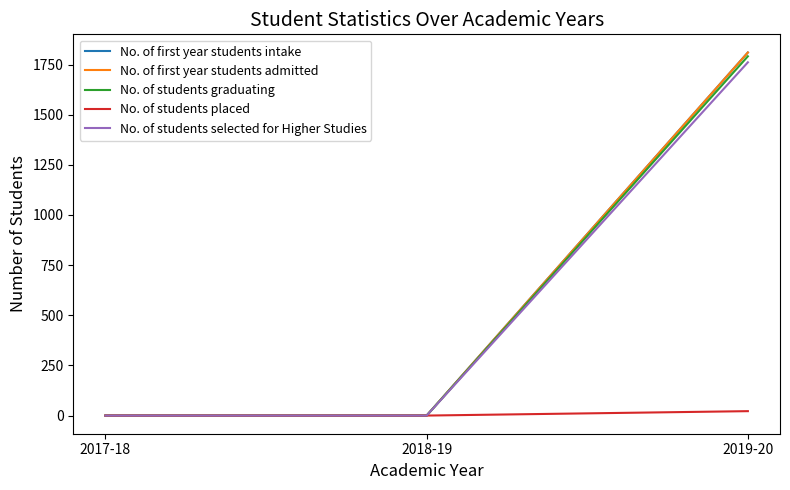

What is the sum of all No. of first year students admitted values?

1810